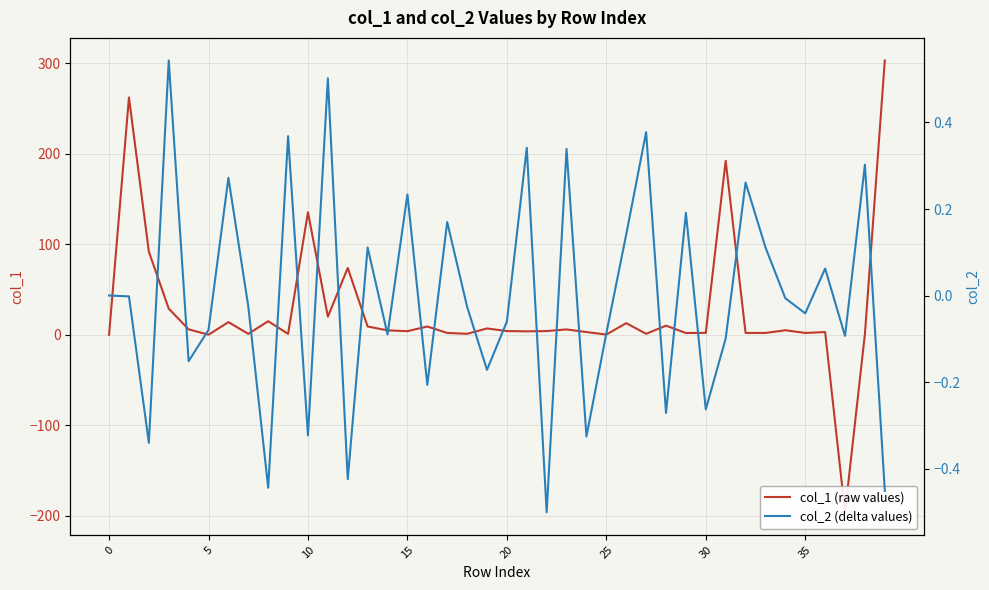

What are all the series names shown in the legend?

col_1 (raw values), col_2 (delta values)